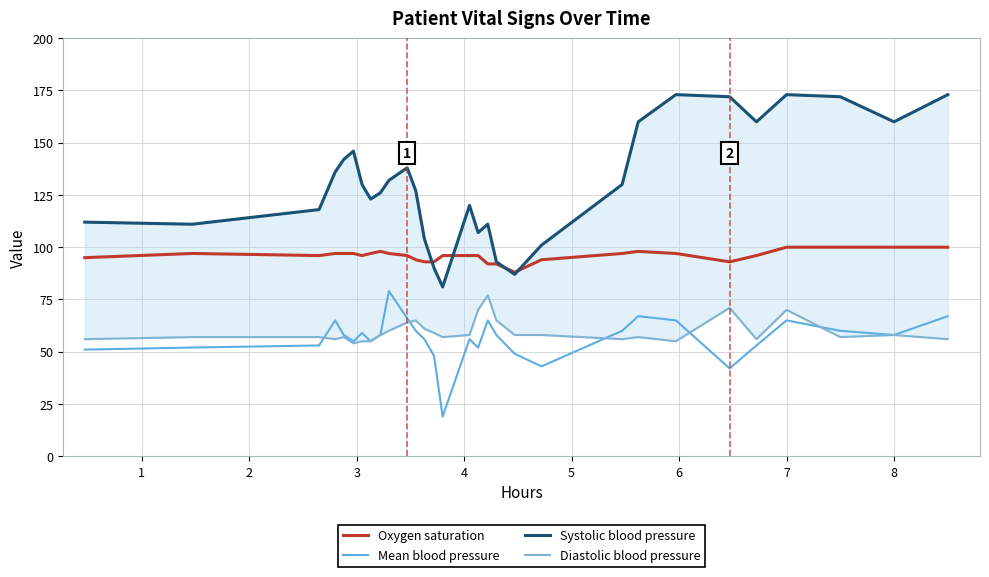

True or false: Mean blood pressure has a value of 114 at 7.

False